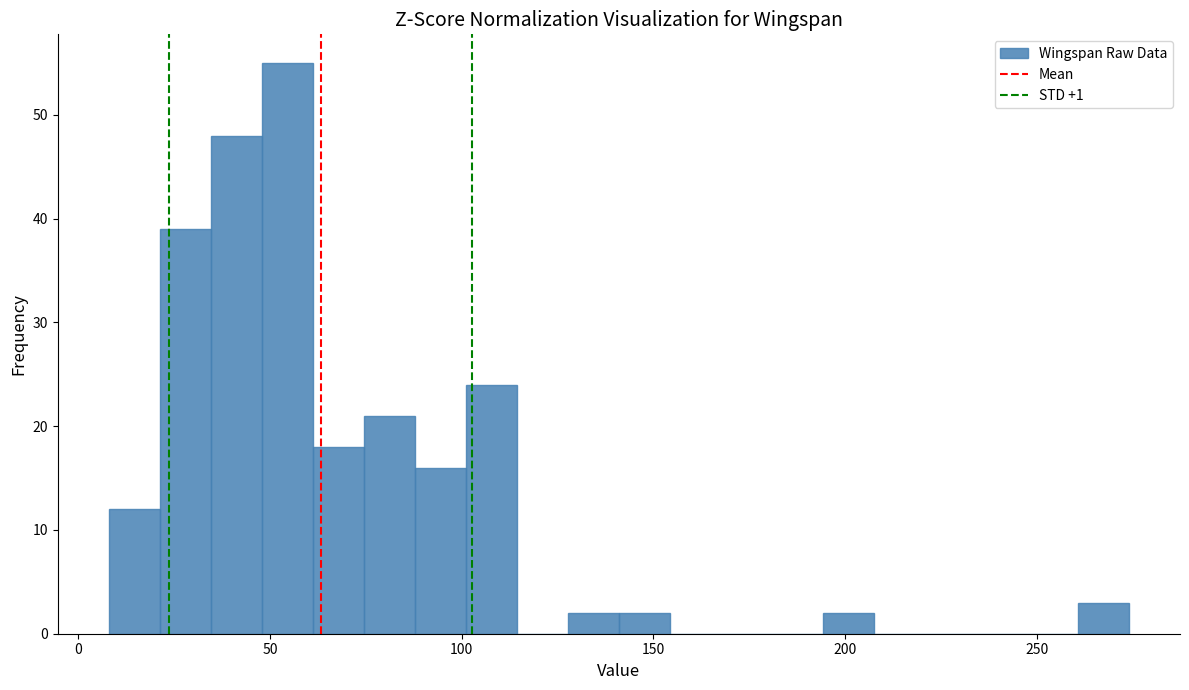

Around what value on the x-axis is the tallest bar? Give the approximate position of its centre, as read against the axis.

55